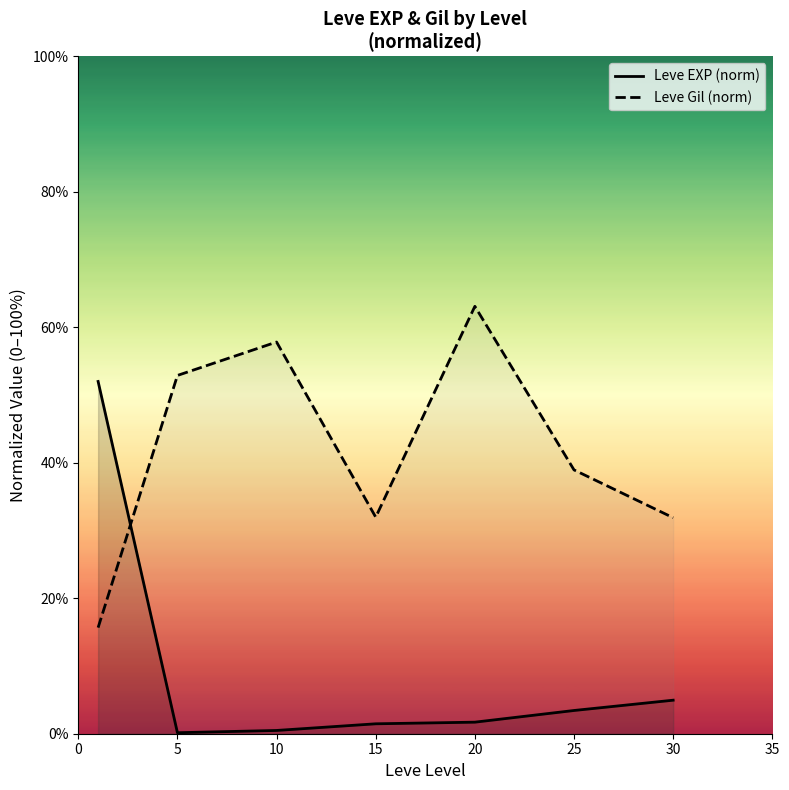

At how many categories does at least one series exceed 24?

7